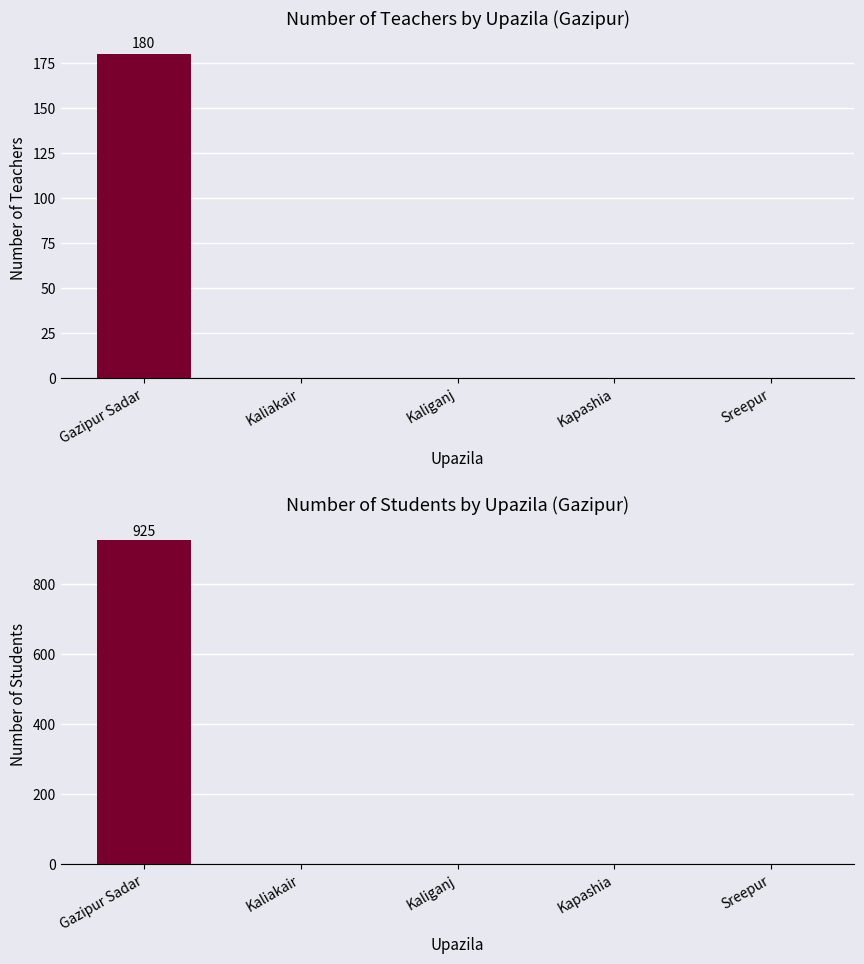

The Total Teachers series shows 114 at Sreepur. True or false?

False